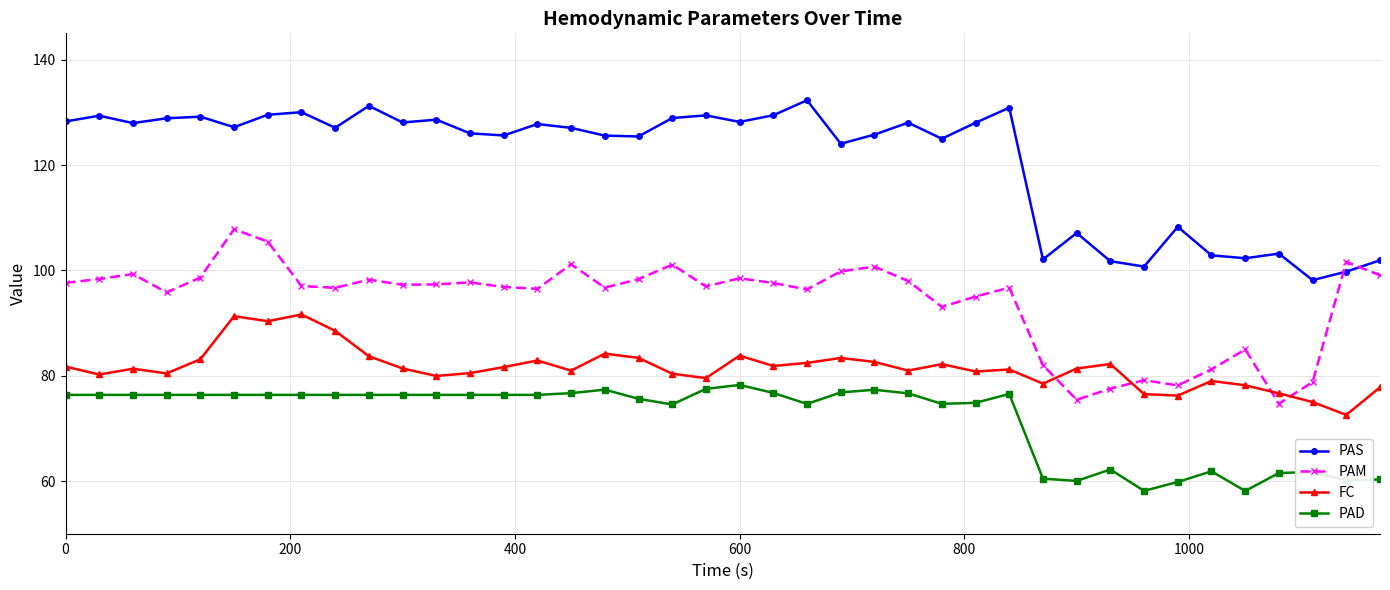

Rank the series by their maximum value, from lowest to highest.

PAD, FC, PAM, PAS